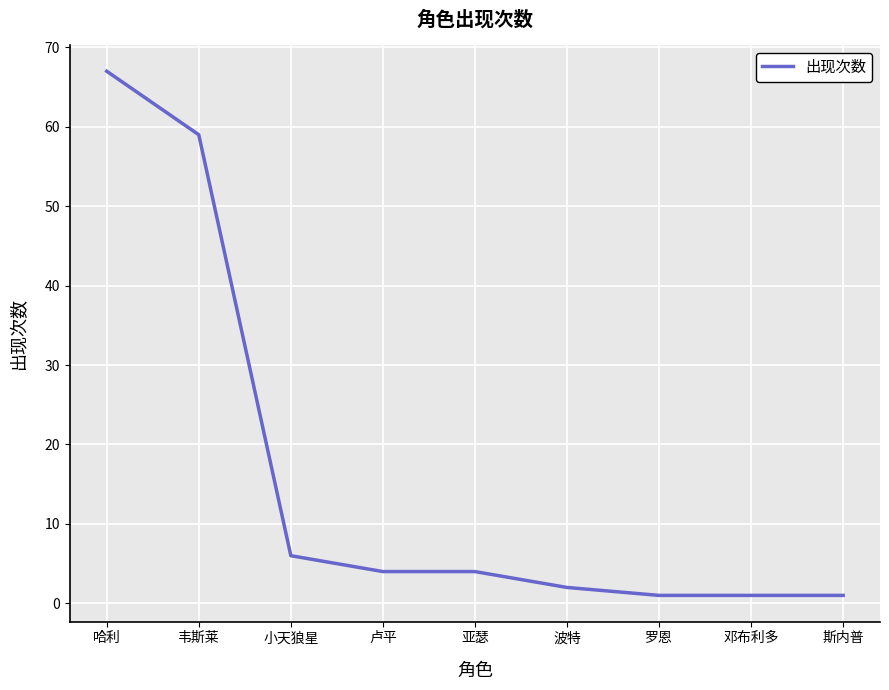

Reading left to right, extract all data points from this chart.

哈利=67	韦斯莱=59	小天狼星=6	卢平=4	亚瑟=4	波特=2	罗恩=1	邓布利多=1	斯内普=1